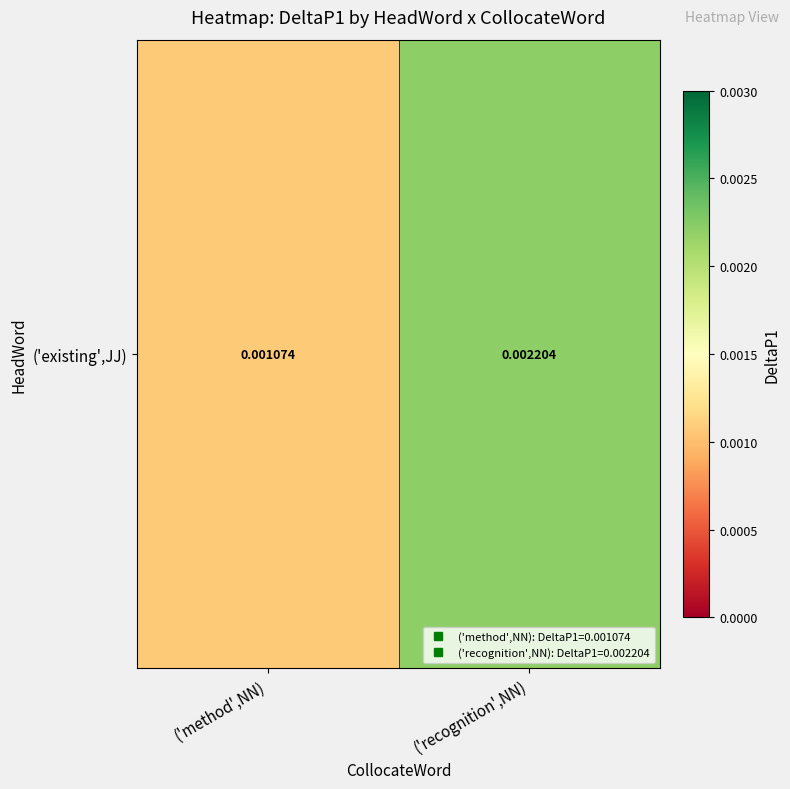

Is it true that the value at ('method',NN) is 0.0?

True